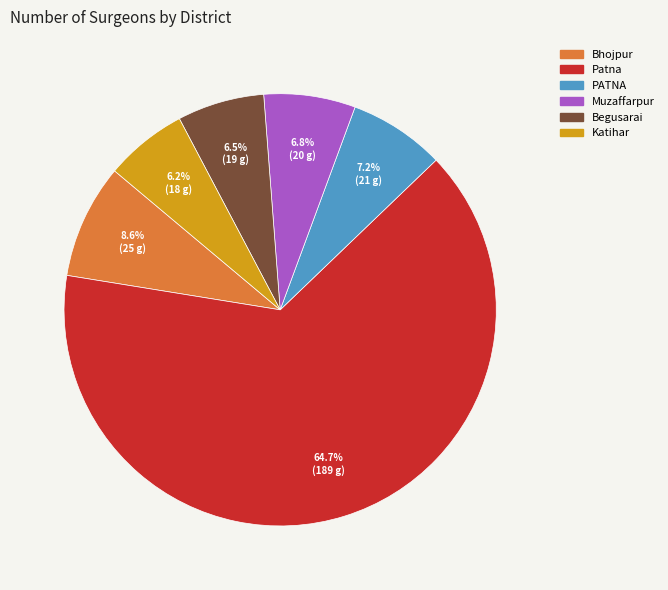

How many segments does this pie chart have?

6